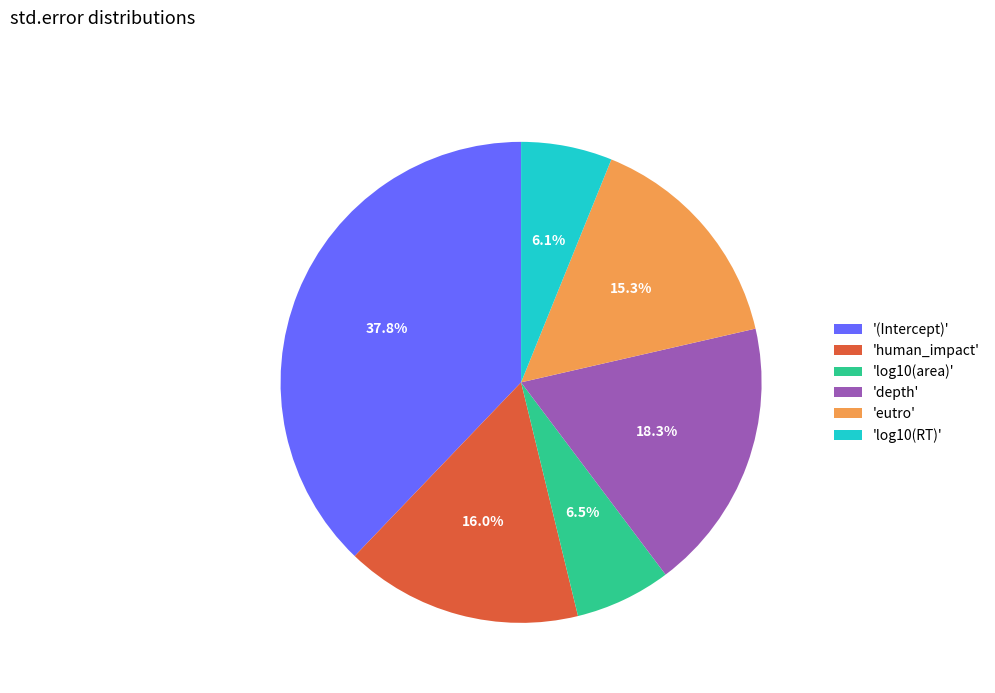

Is 'human_impact' the majority of the pie?

No